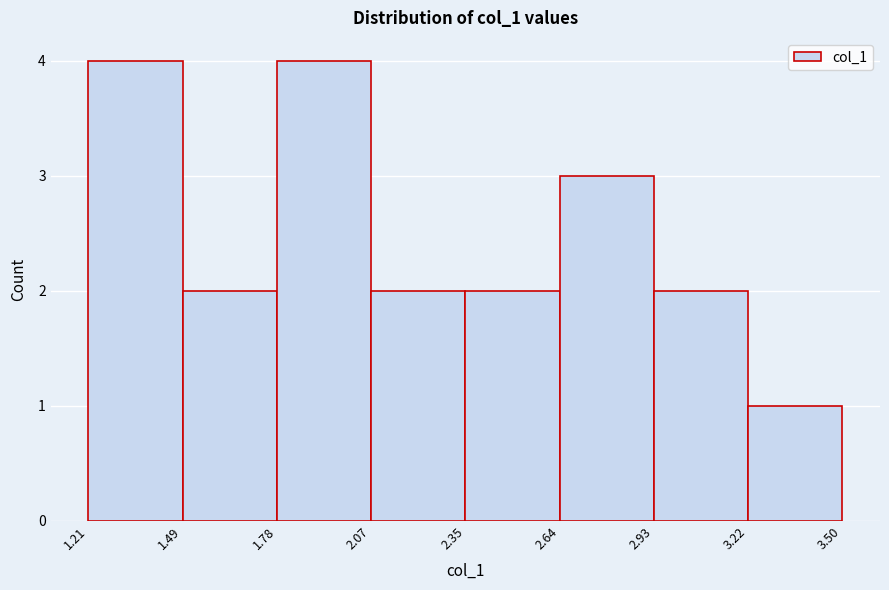

What is the height of the bar covering 2.07 to 2.35 on the x-axis? The values are not printed on the chart, so give them approximately, as read against the axis.

2